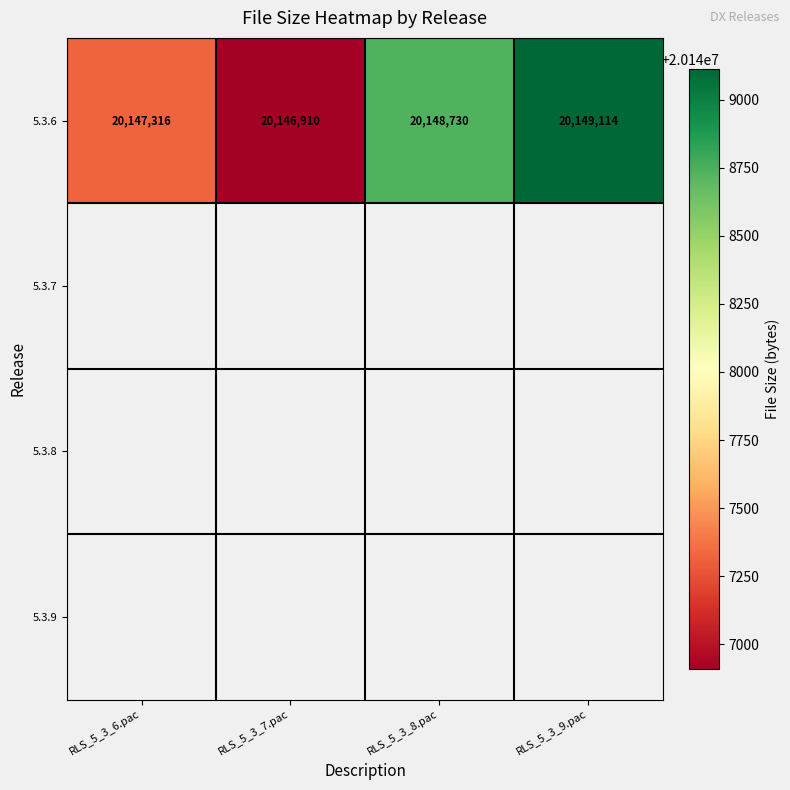

Is it true that 5.3.6 equals 27206286 at RLS_5_3_8.pac?

False